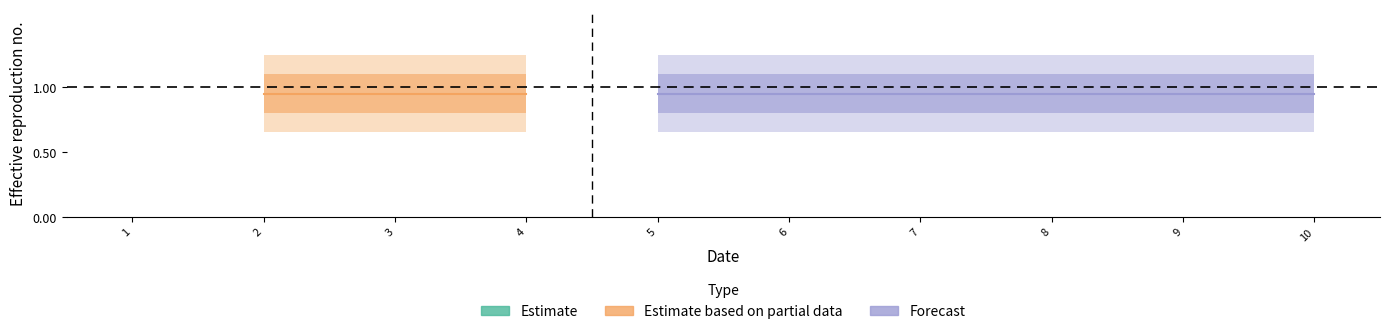

The value of col_1 at 1 is 0. True or false?

False